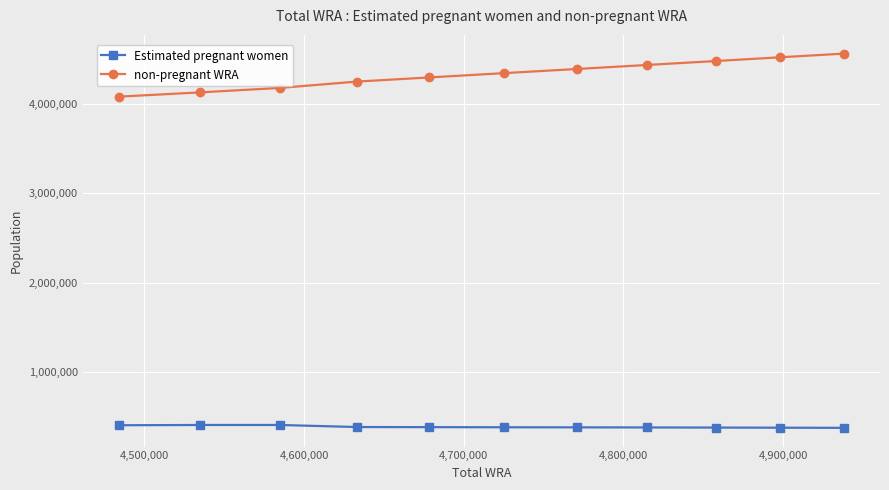

Which series has the widest spread of values?

non-pregnant WRA